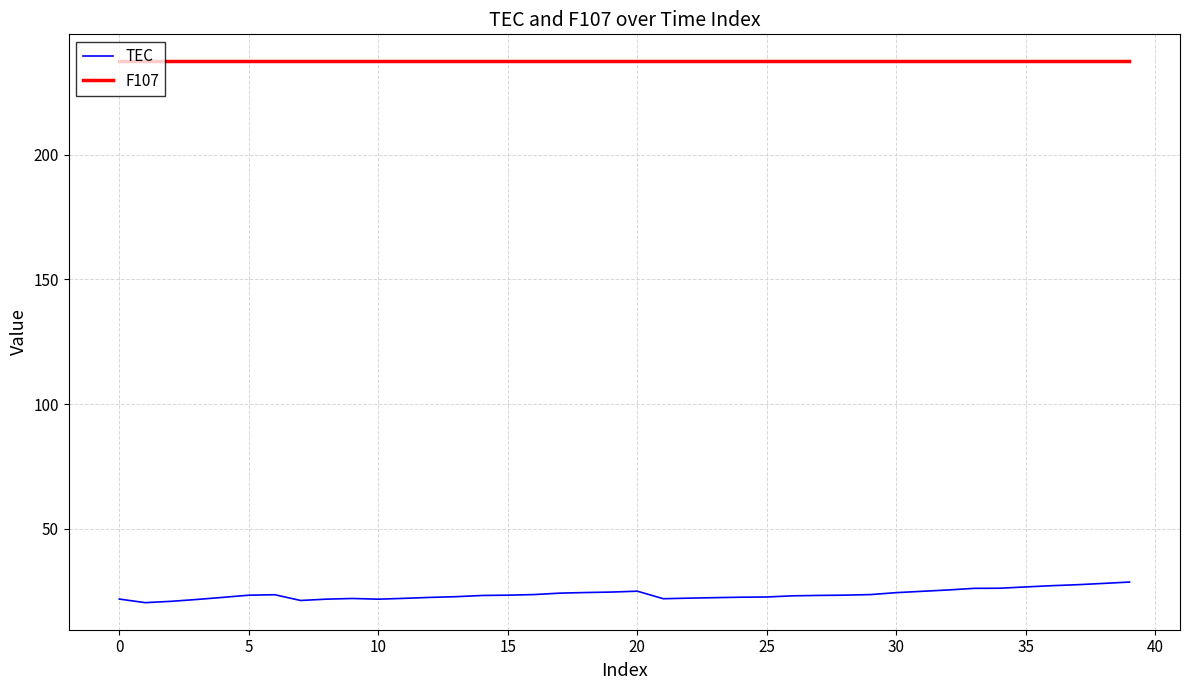

Count the number of categories in the chart.

40